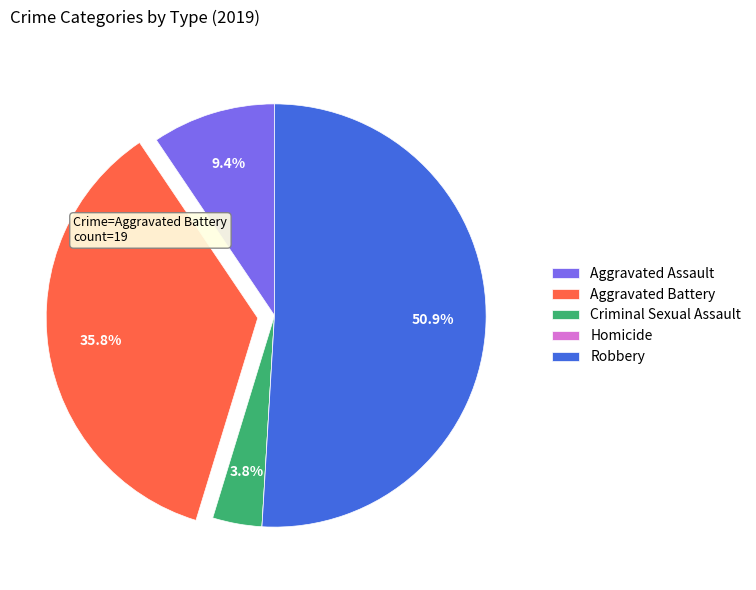

Does Robbery account for over 50% of the chart?

Yes